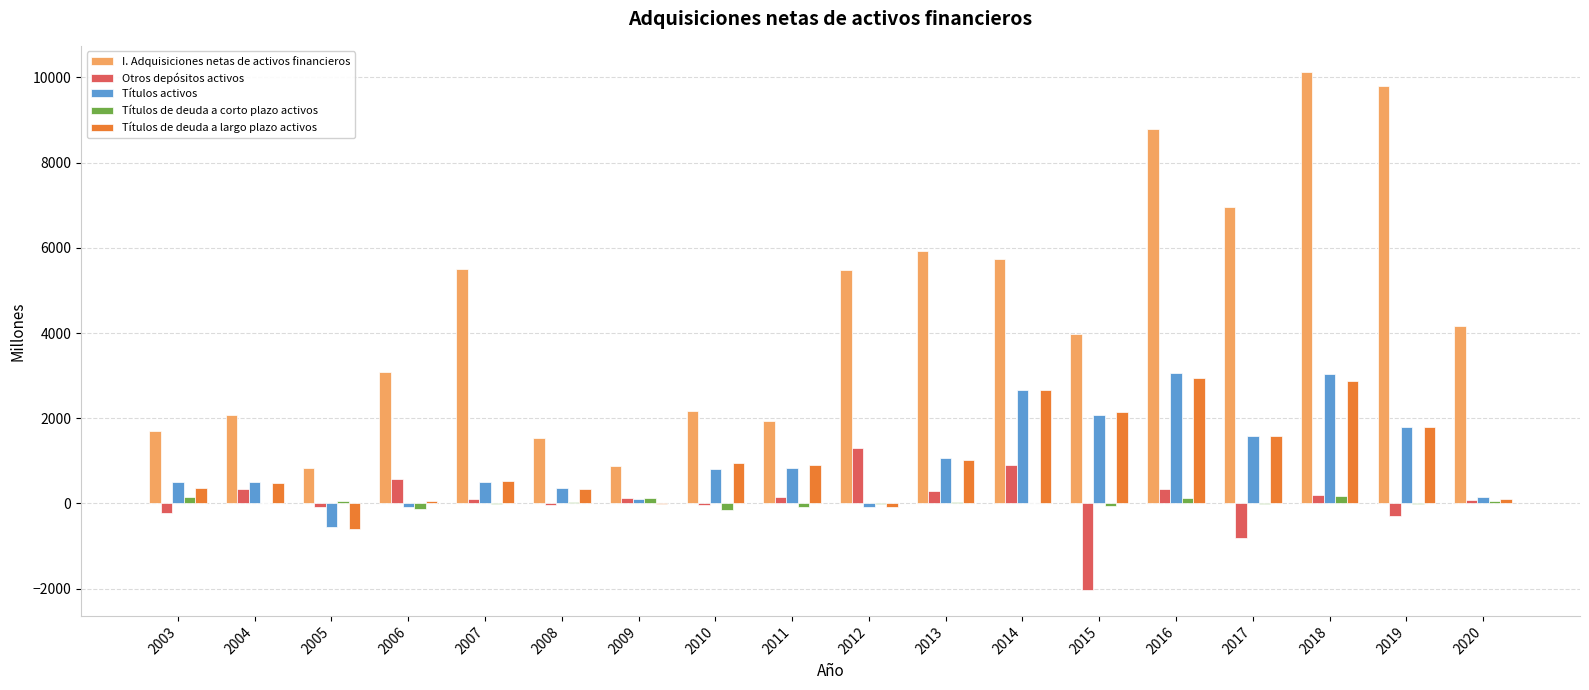

True or false: I. Adquisiciones netas de activos financieros has a value of 6967 at 2017.

True